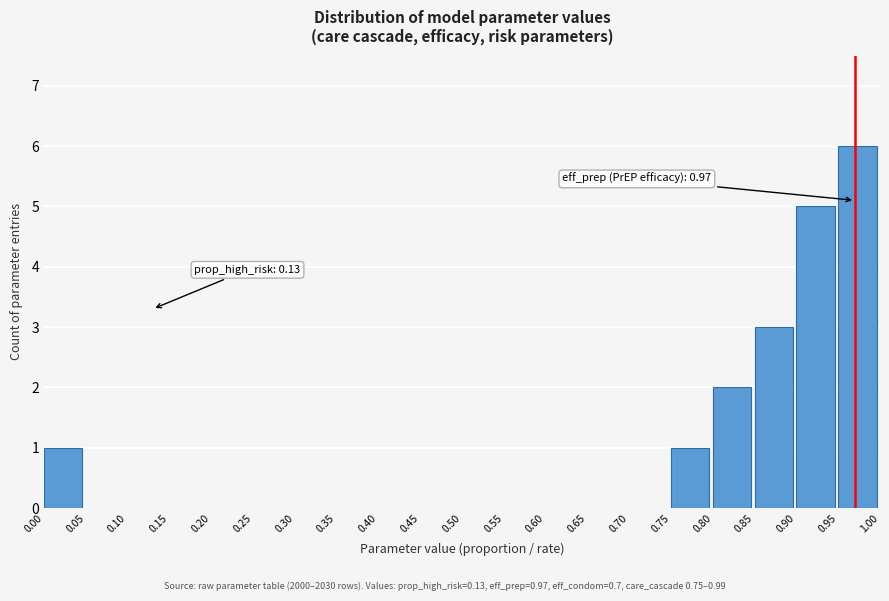

Over which range of the x-axis is the bar tallest?

0.95 to 1.00